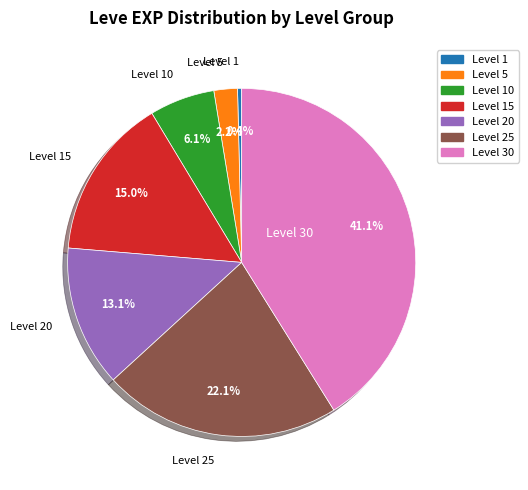

What percentage is the Level 25 slice, to the nearest percent?

22%